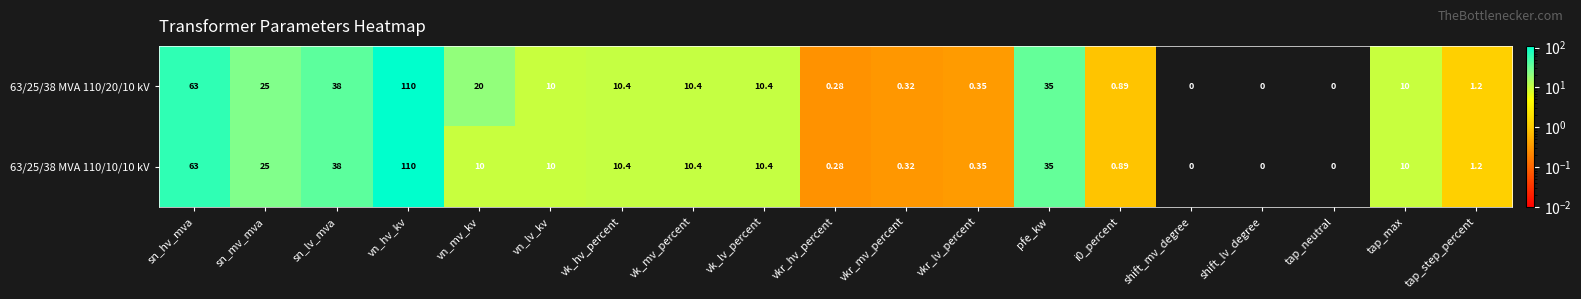

At which label does 63/25/38 MVA 110/20/10 kV reach its peak?

vn_hv_kv